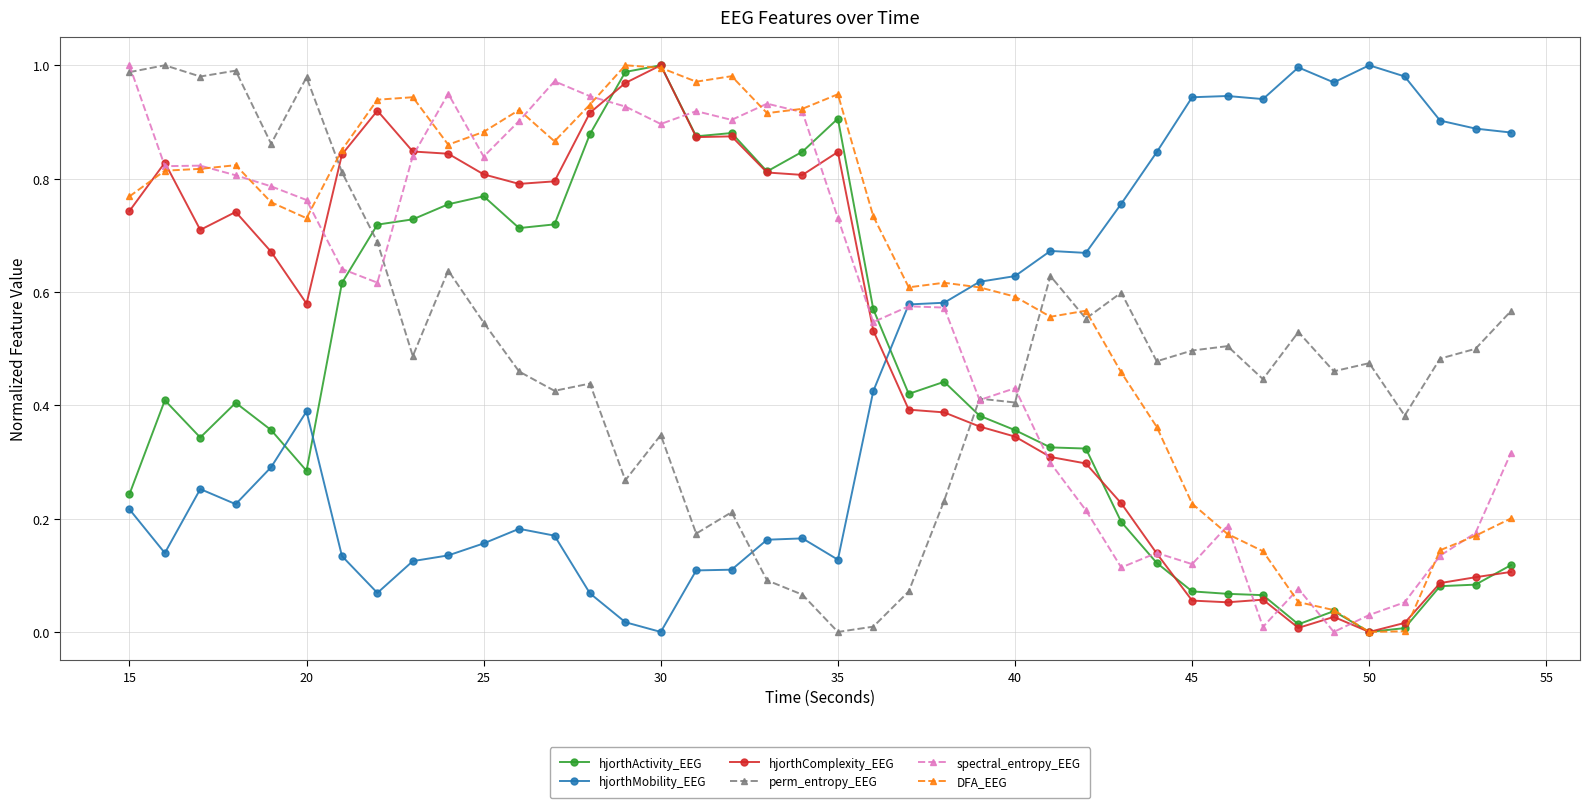

What are all the series names shown in the legend?

hjorthActivity_EEG, hjorthMobility_EEG, hjorthComplexity_EEG, perm_entropy_EEG, spectral_entropy_EEG, DFA_EEG